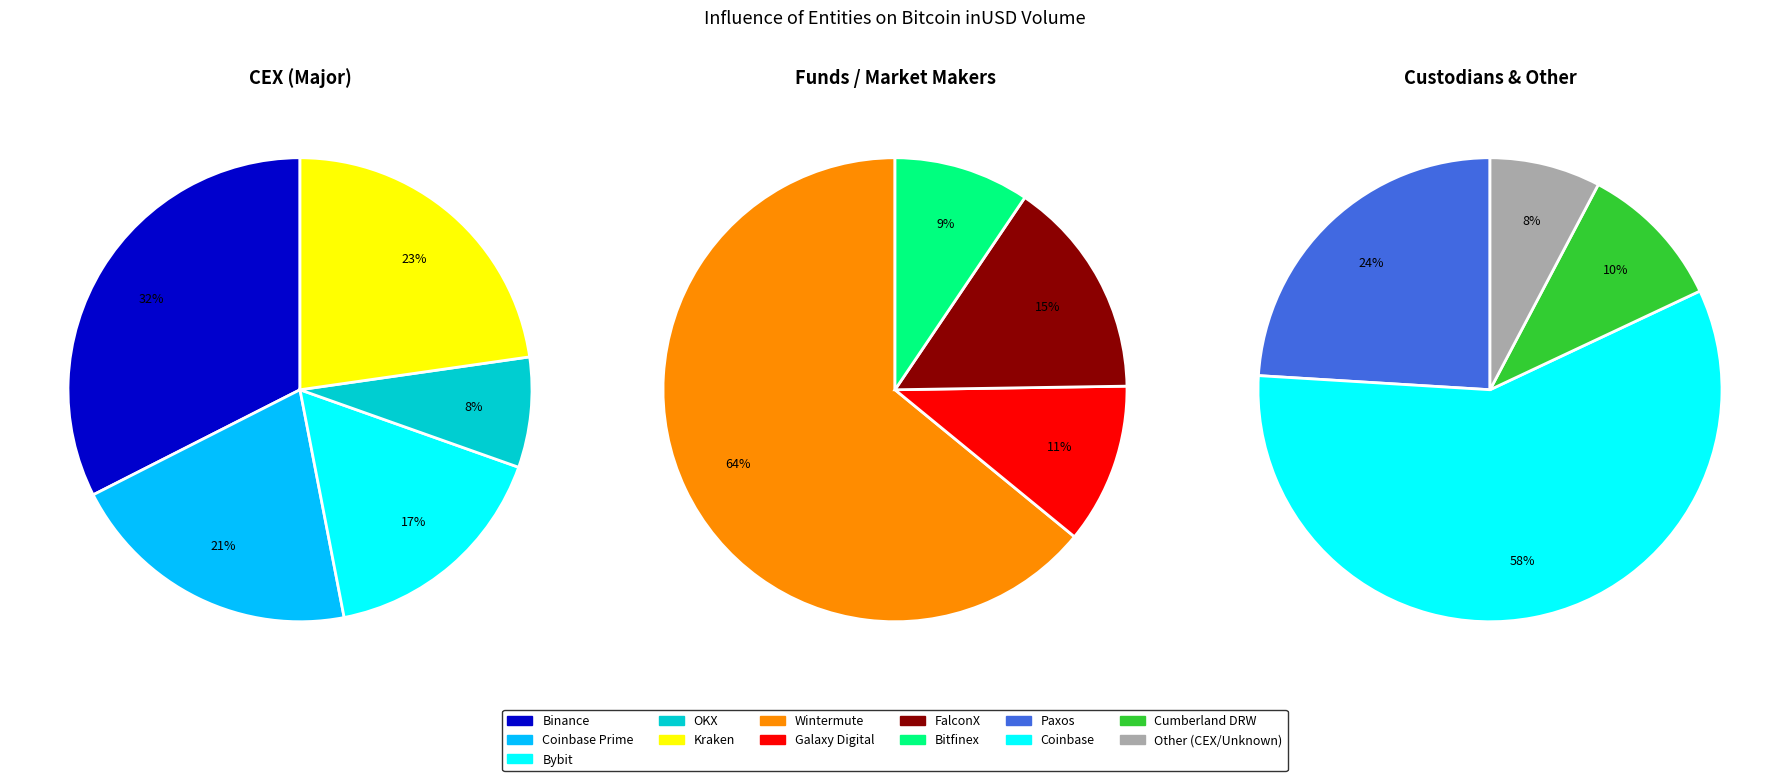

Does FalconX represent more than half of the total?

No